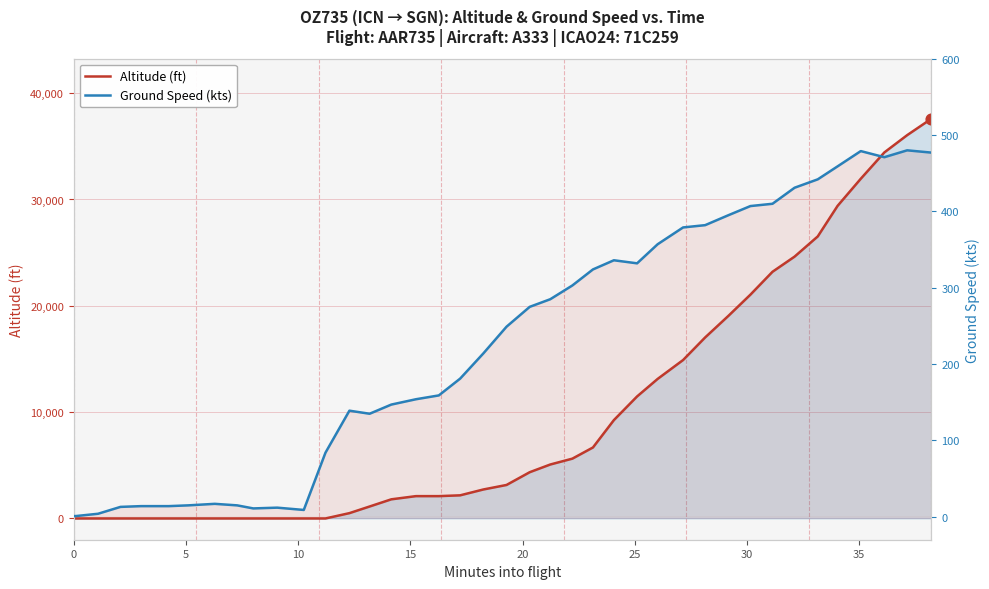

Is the value of Ground Speed (kts) at 11 greater than the value of Altitude (ft) at 36?

No